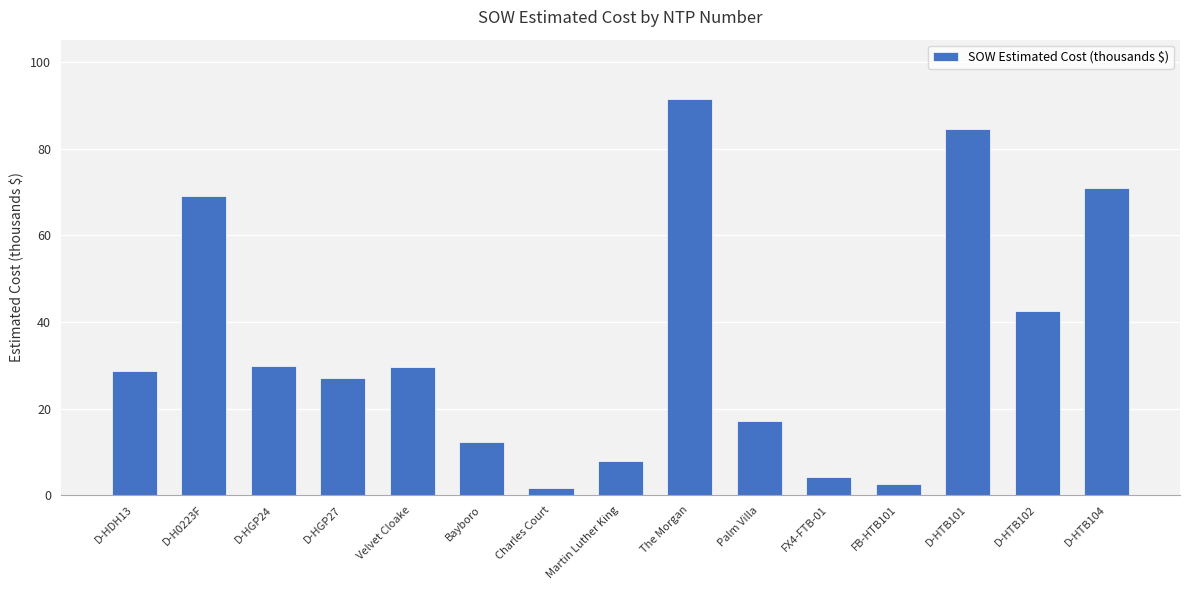

What is the average value?

34.6